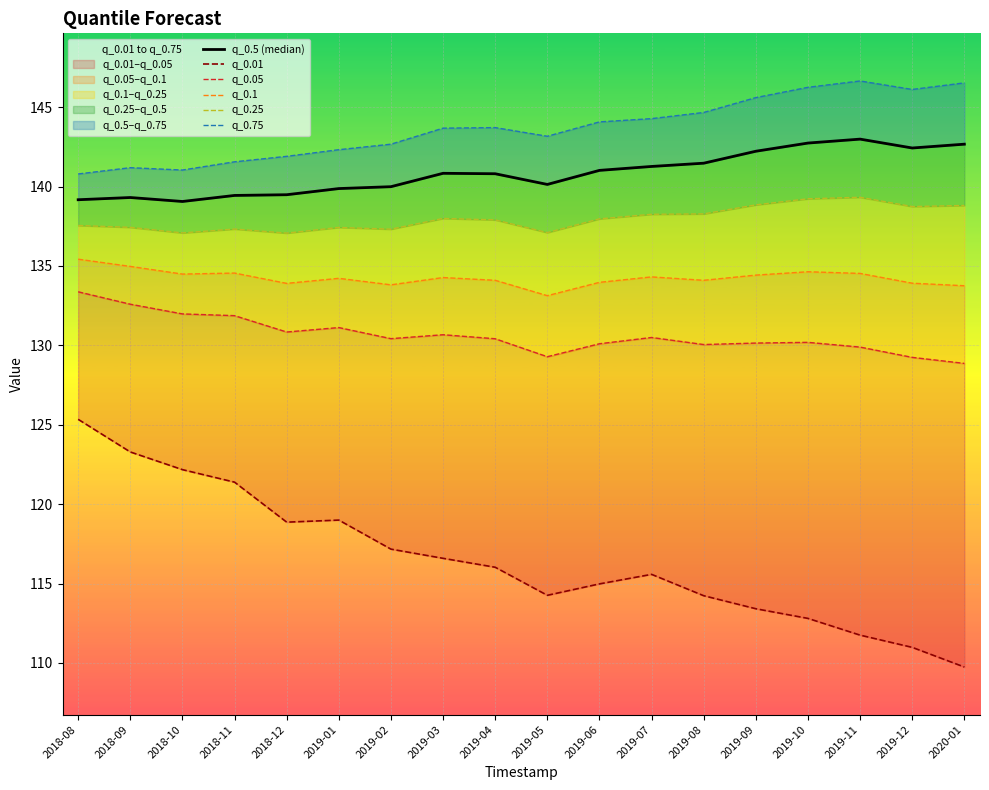

What are all the series names shown in the legend?

q_0.5 (median), q_0.01, q_0.05, q_0.1, q_0.25, q_0.75